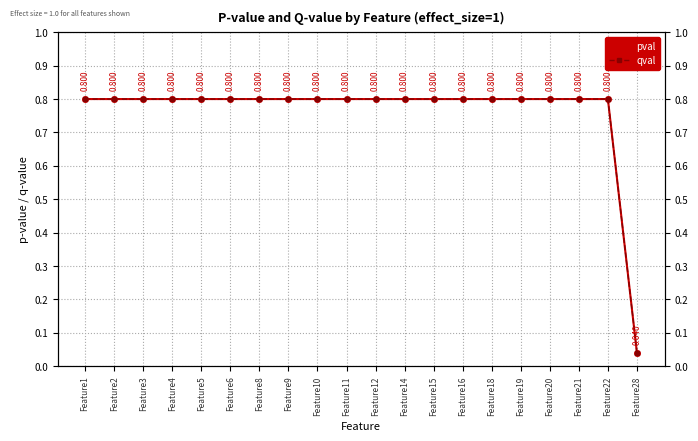

What is the value of the pval point at the 5th from the left?

0.8